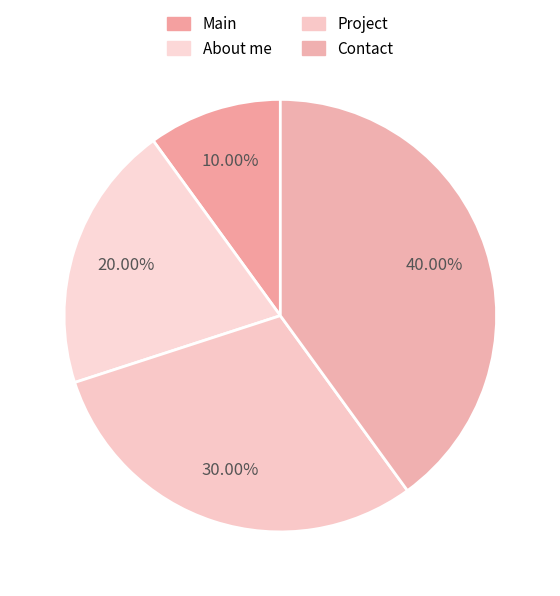

How many segments does this pie chart have?

4